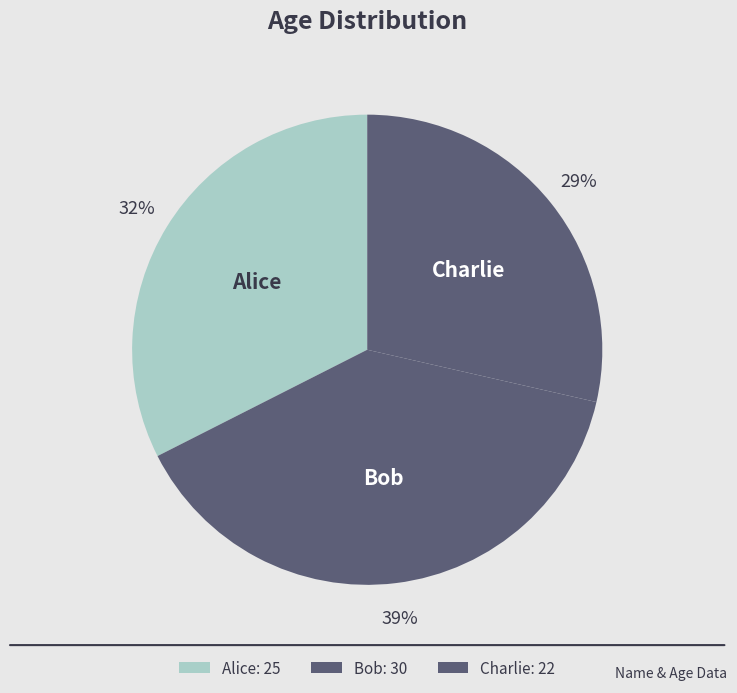

To the nearest percent, what is the difference between the Charlie and Bob slice percentages?

10%